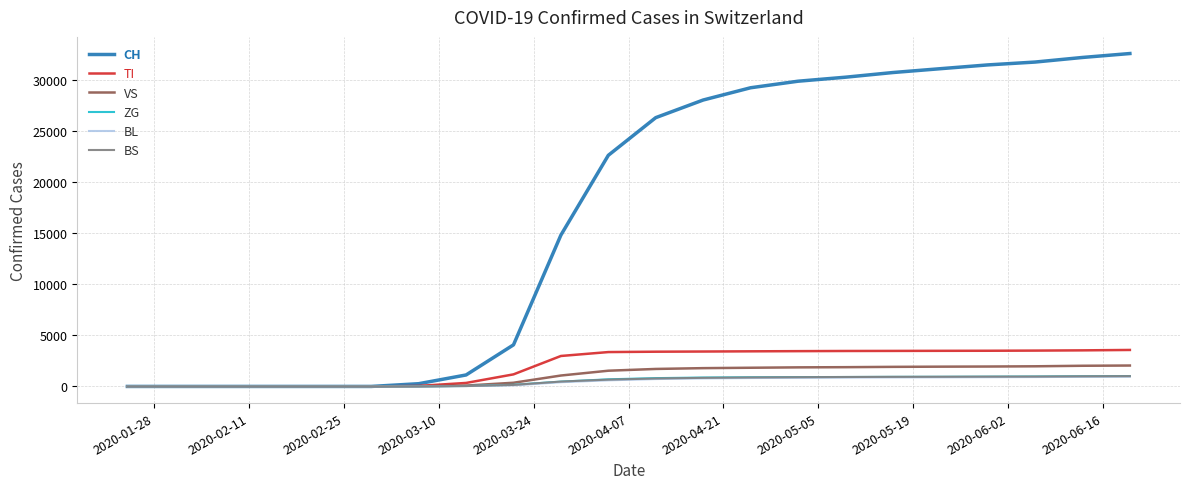

What is the highest value of the BS series?

1009